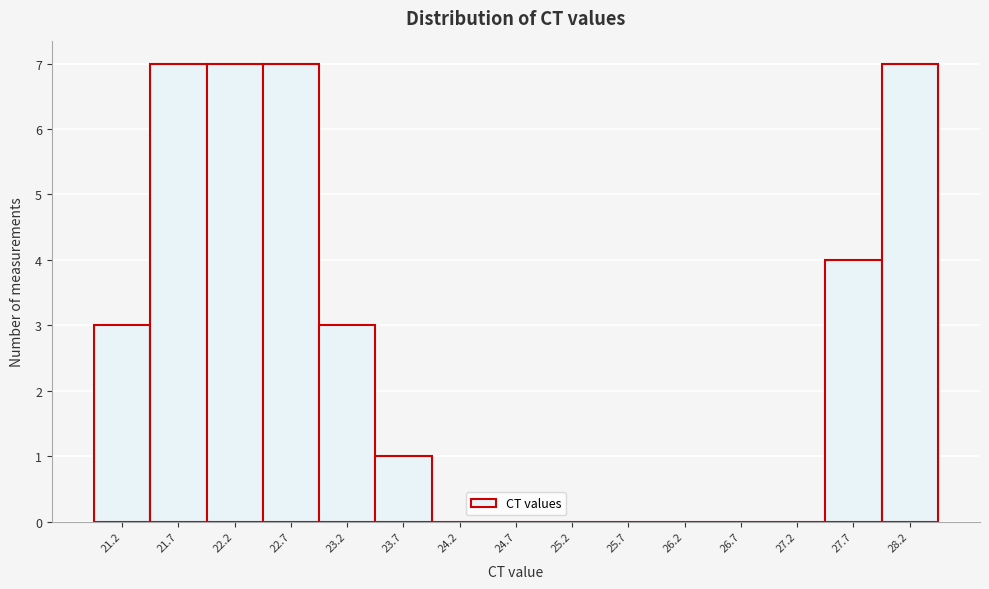

Reading left to right, list all the values displayed in this chart.

21.2=3	21.7=7	22.2=7	22.7=7	23.2=3	23.7=1	24.2=0	24.7=0	25.2=0	25.7=0	26.2=0	26.7=0	27.2=0	27.7=4	28.2=7